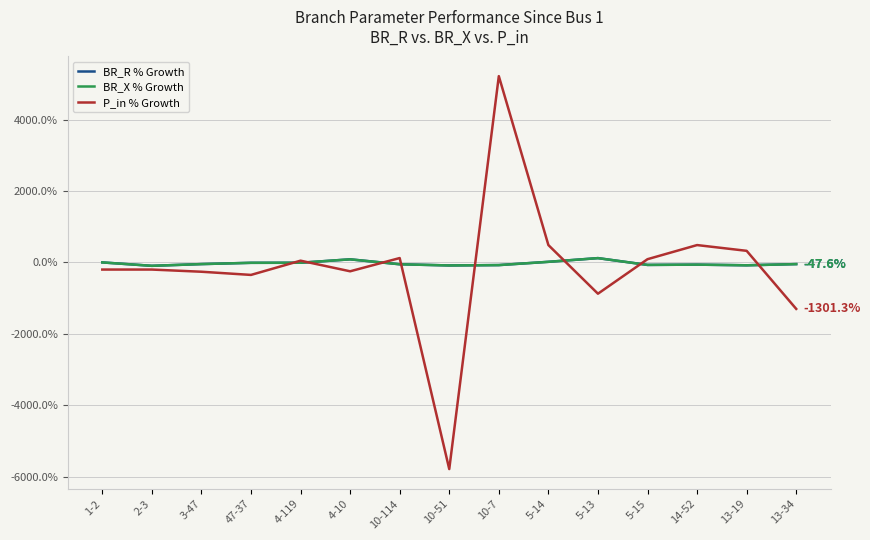

What is the maximum value shown in the chart?

5214.2